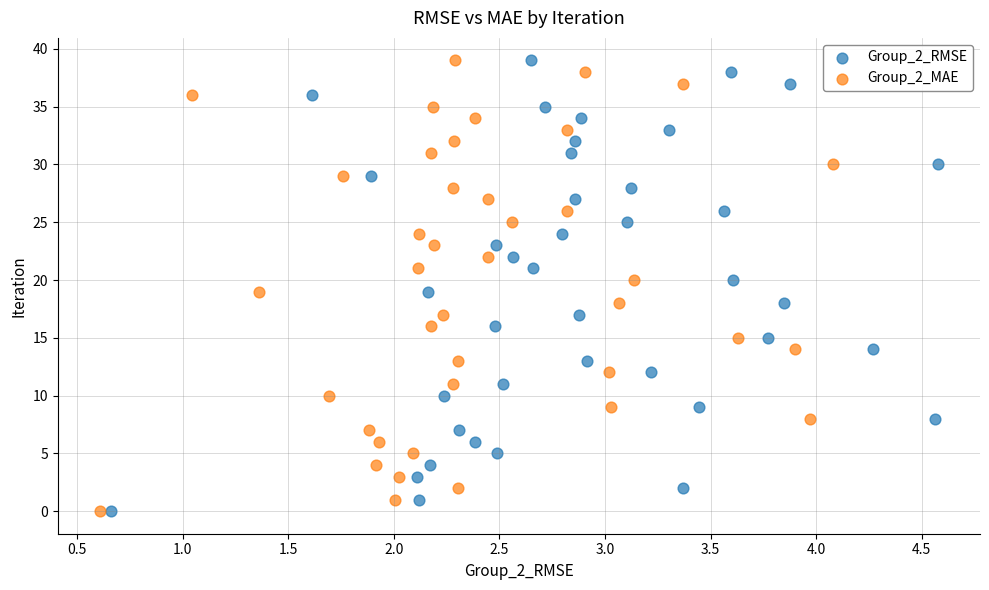

What are all the series names shown in the legend?

Group_2_RMSE, Group_2_MAE